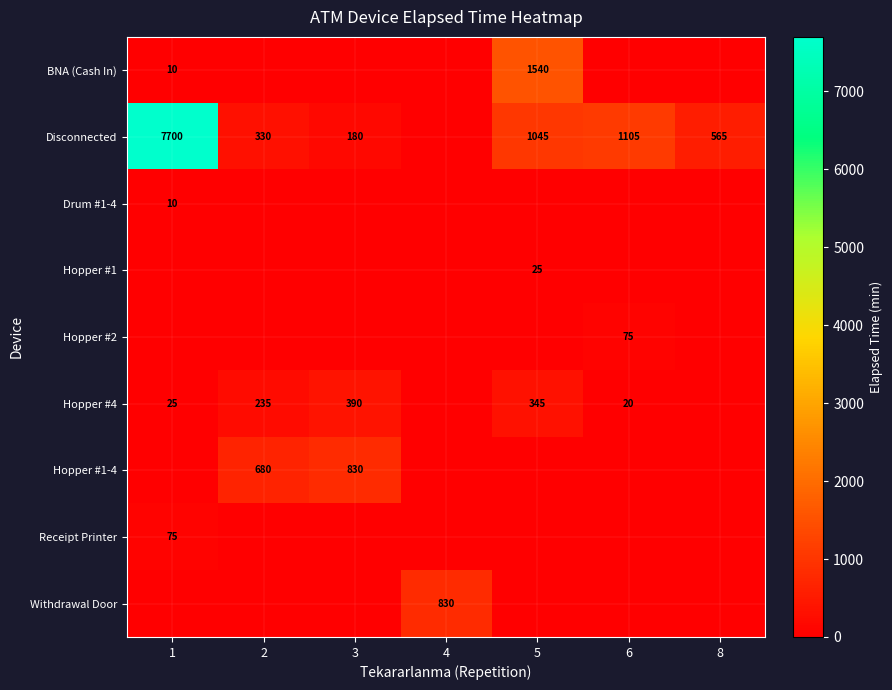

Is it true that Hopper #4 equals 8 at 6?

False